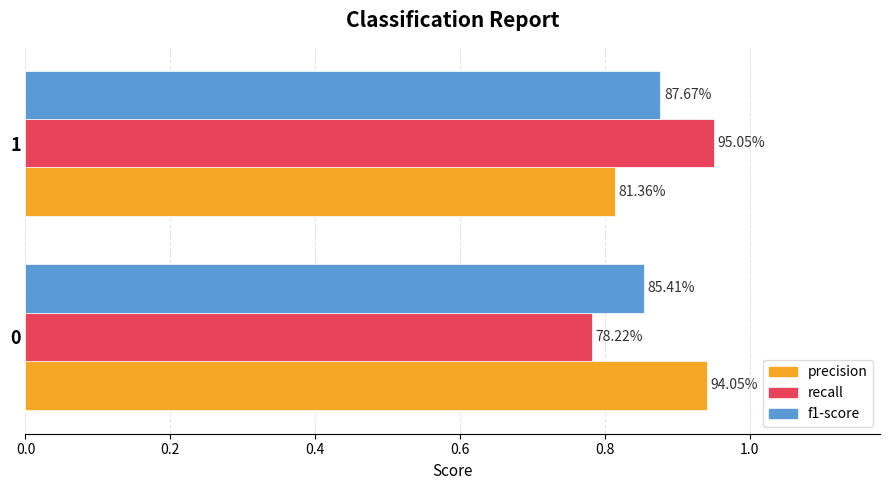

What are all the series names shown in the legend?

precision, recall, f1-score